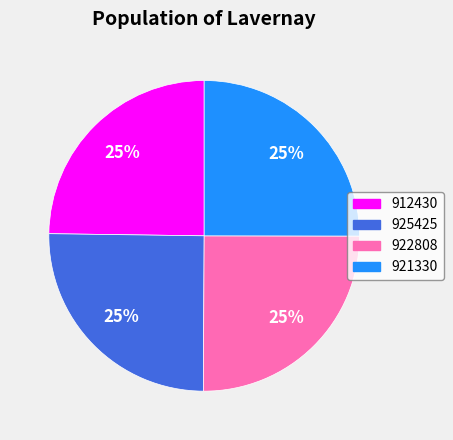

What percentage is the 921330 slice, to the nearest percent?

25%